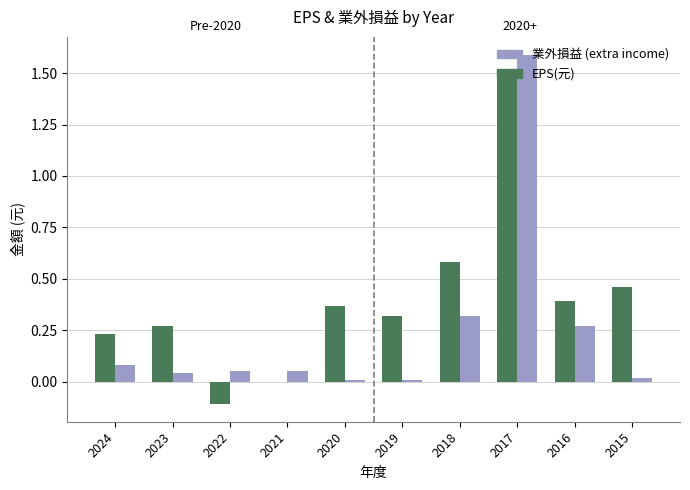

At which category does the chart reach its peak across all series?

2017